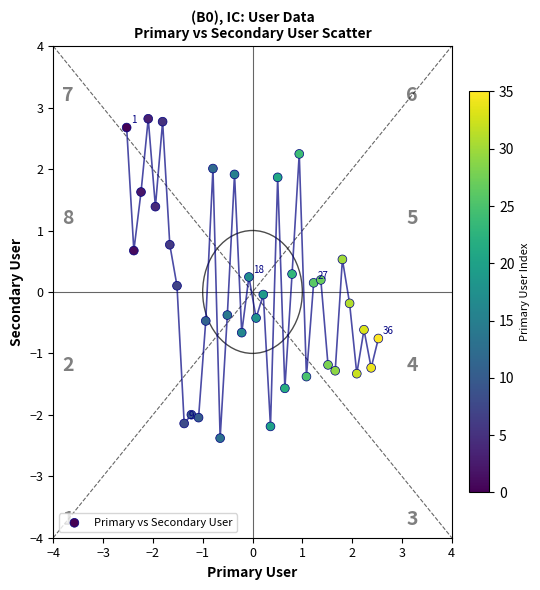

What is the range of X values (max minus min)?

5.1